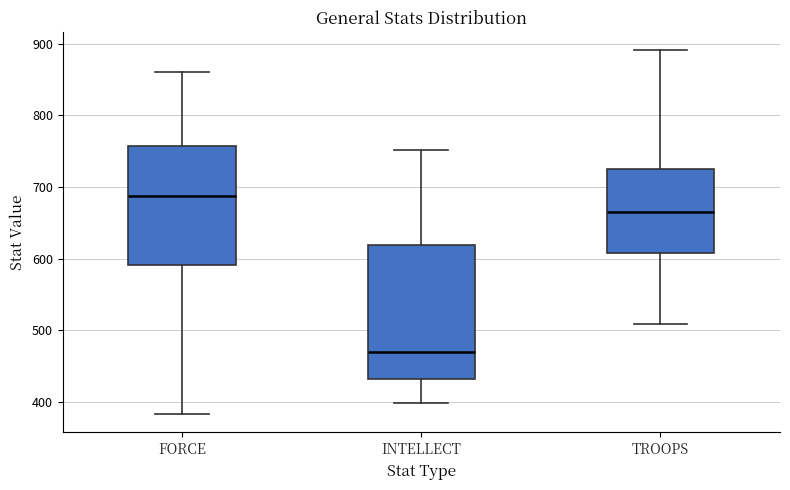

Reading left to right, read every box against the y-axis: the position of its median line, the range the box covers, and the ends of its whiskers. The values are not printed on the chart, so give them approximately, as read against the axis.

FORCE: median 690, box 590 to 760, whiskers 380 to 860
INTELLECT: median 470, box 430 to 620, whiskers 400 to 750
TROOPS: median 670, box 610 to 730, whiskers 510 to 890